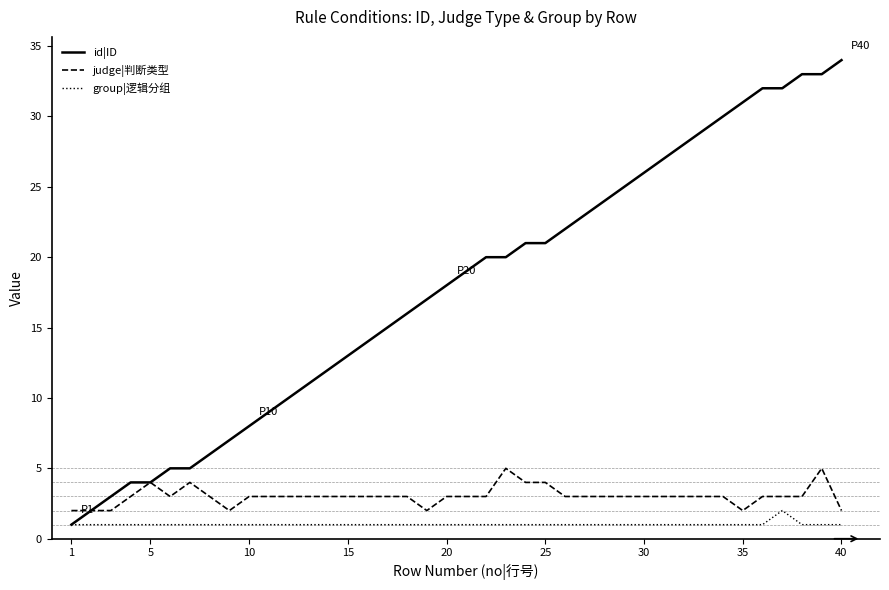

Count the number of data series in this chart.

3